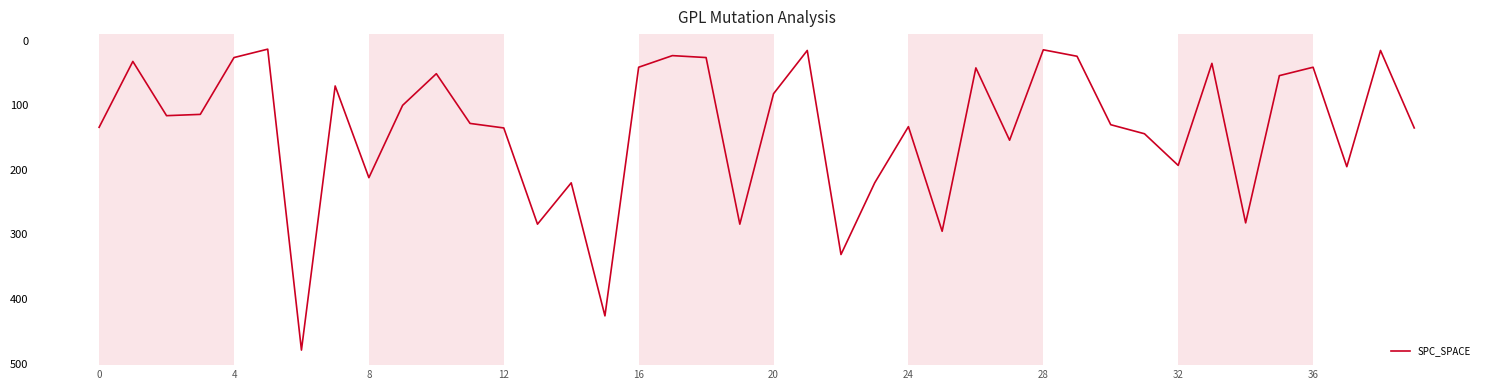

Is this an area chart (filled region under the line)?

No